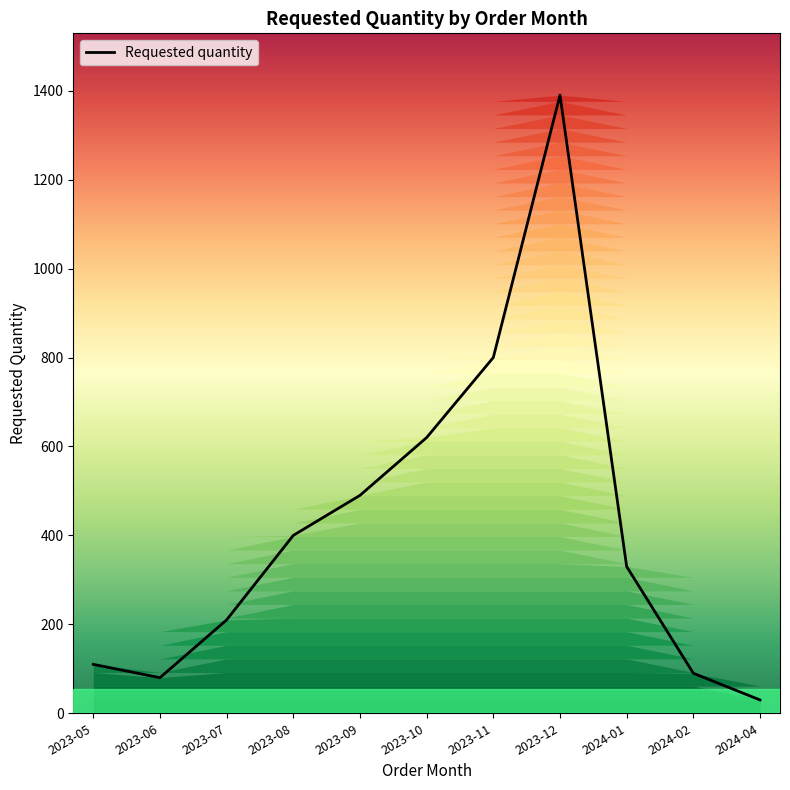

What is the label of the 3rd point from the right?

2024-01